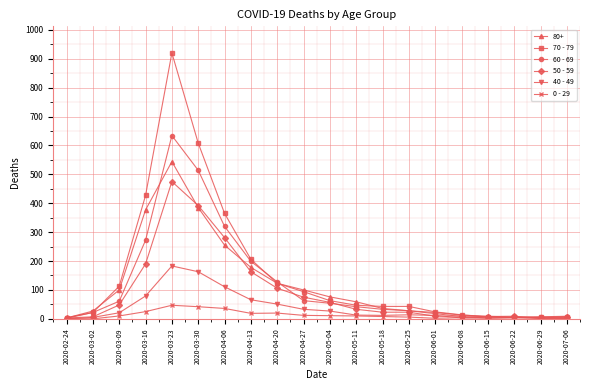

True or false: 40 - 49 has more than 1 interior local peaks.

True